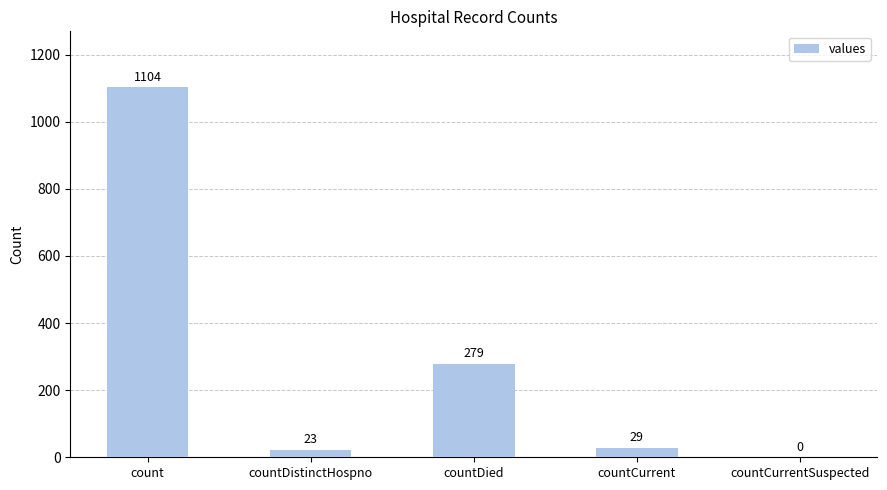

Reading left to right, transcribe all the data shown in this chart.

count=1104	countDistinctHospno=23	countDied=279	countCurrent=29	countCurrentSuspected=0